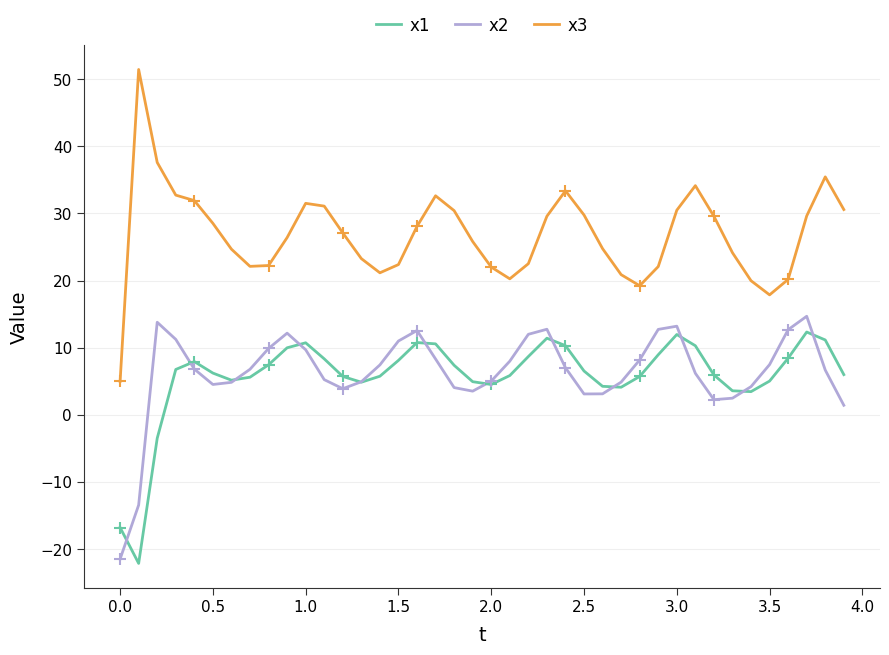

True or false: x1 and x3 cross at least once.

False